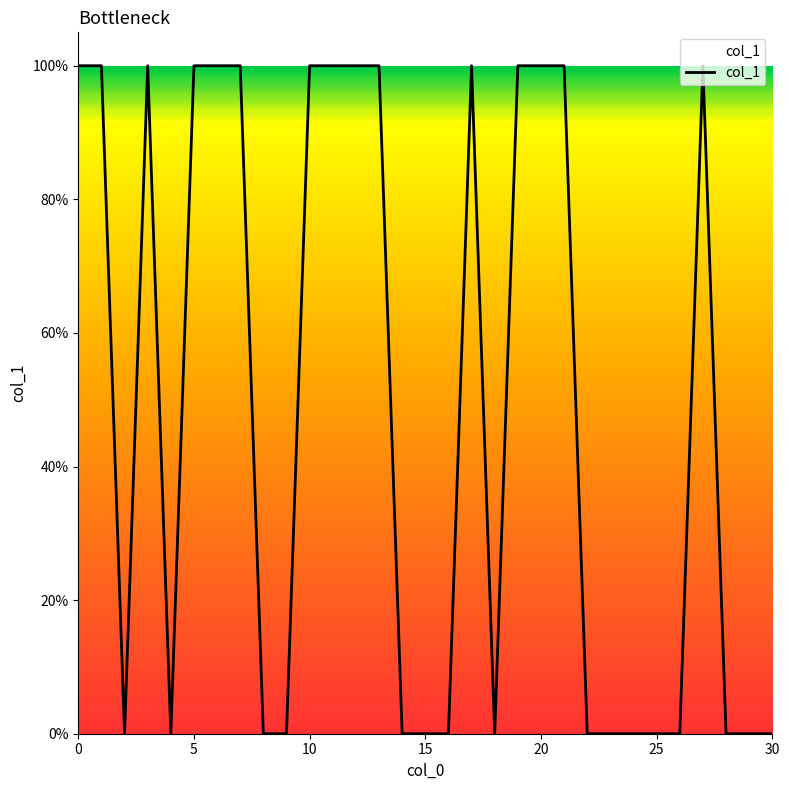

How many interior local peaks (higher than both neighbors) does the data have?

3